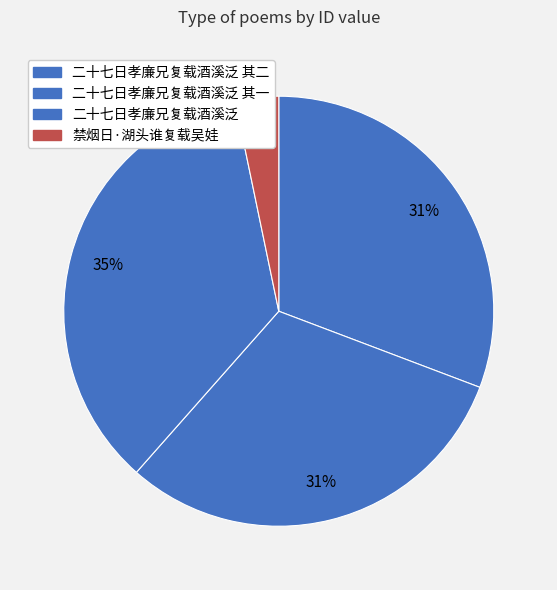

What is the largest slice in the pie chart?

二十七日孝廉兄复载酒溪泛